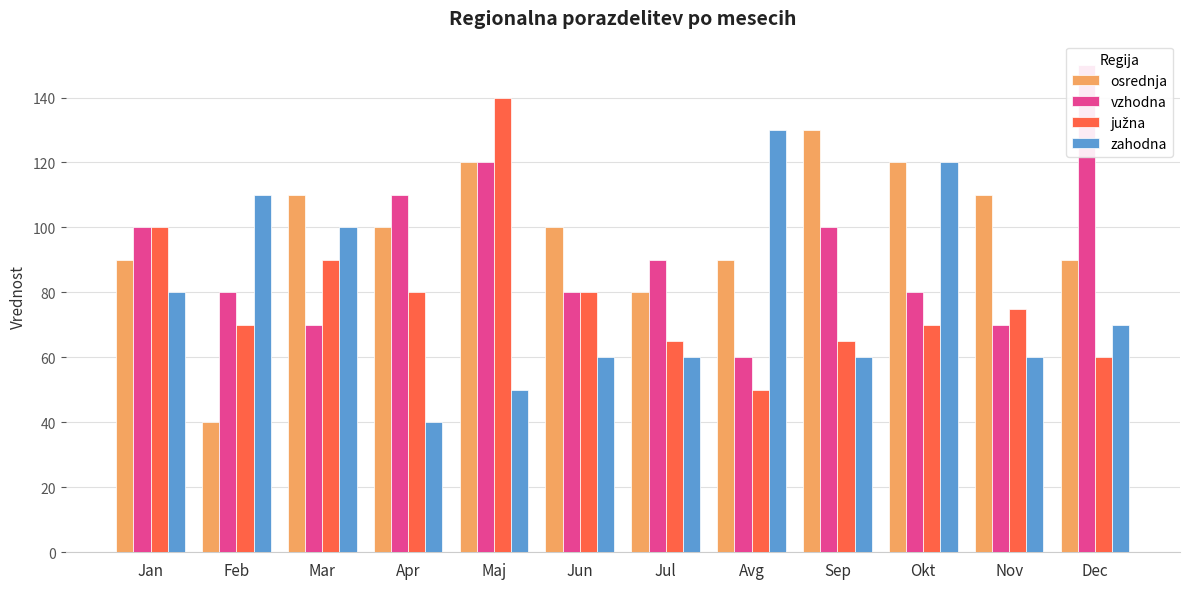

At which label does vzhodna reach its peak?

Dec